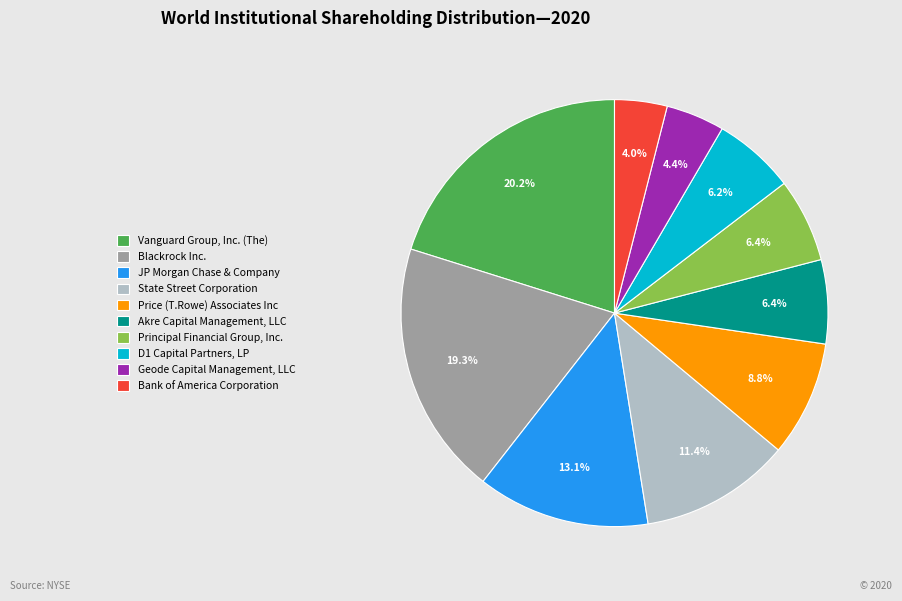

To the nearest percent, what is the average slice percentage?

10%